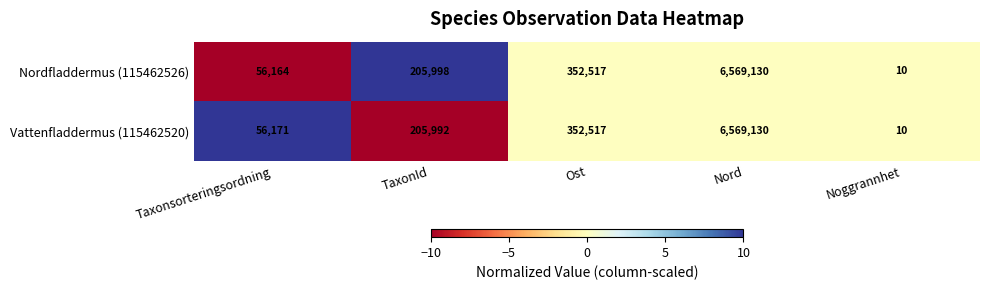

Which category has the highest value in the Nordfladdermus (115462526) series?

Nord